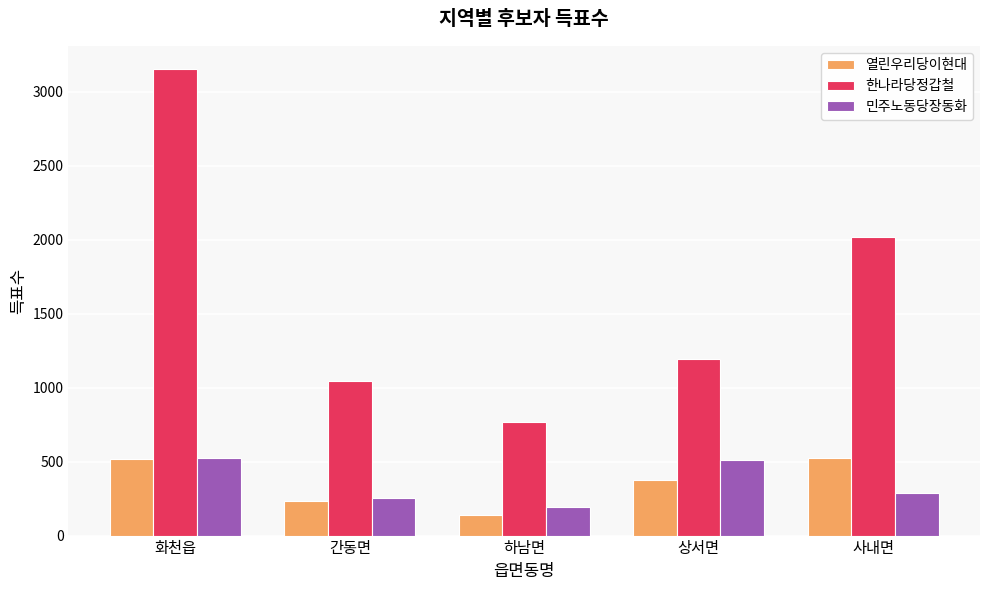

What is the sum of all 열린우리당이현대 values?

1789